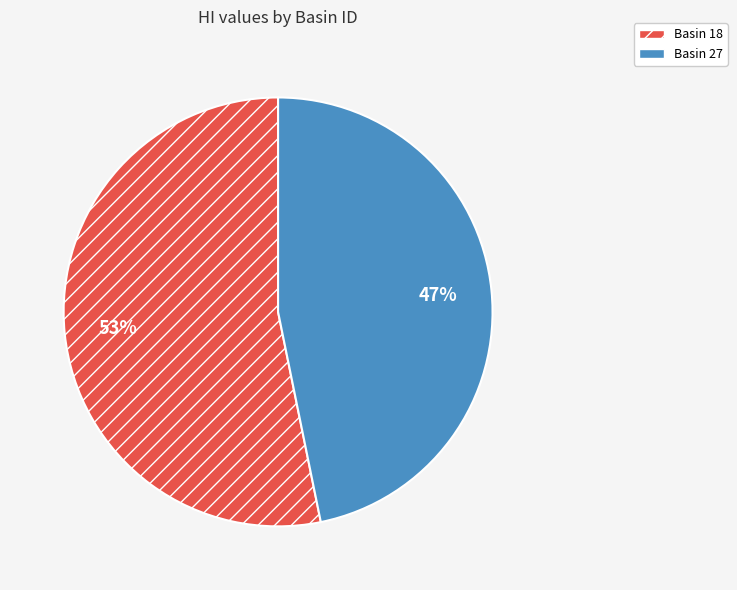

Which category has the smallest portion of the pie?

Basin 27